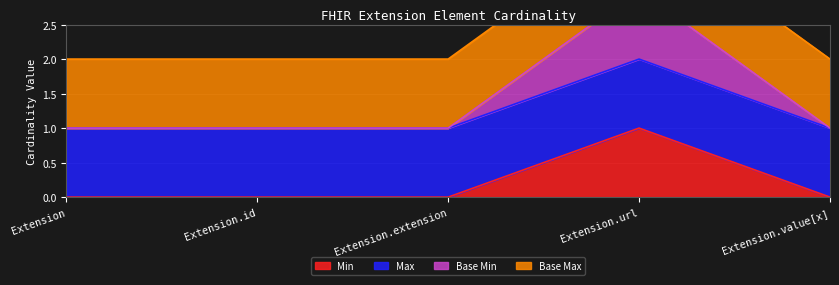

What is the sum of the Min values at Extension.url and Extension.value[x]?

1